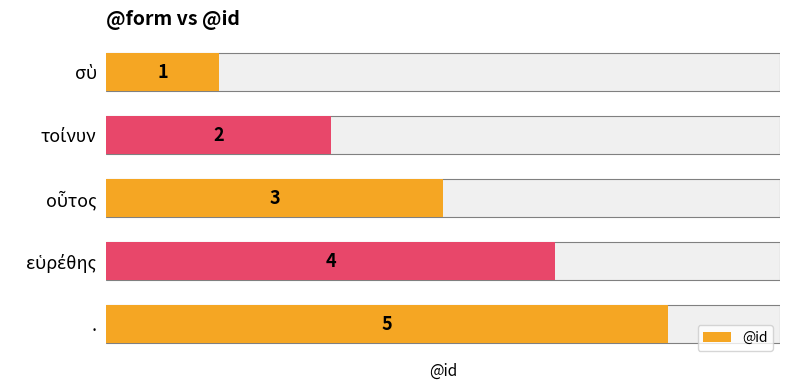

Are the bars horizontal?

Yes